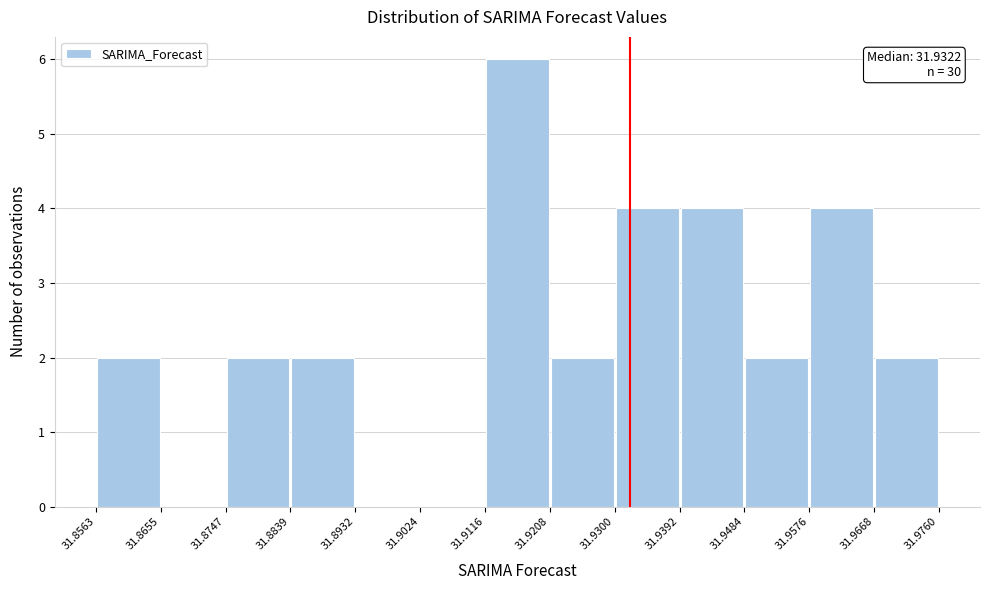

Over which range of the x-axis is the bar tallest?

31.9116 to 31.9208